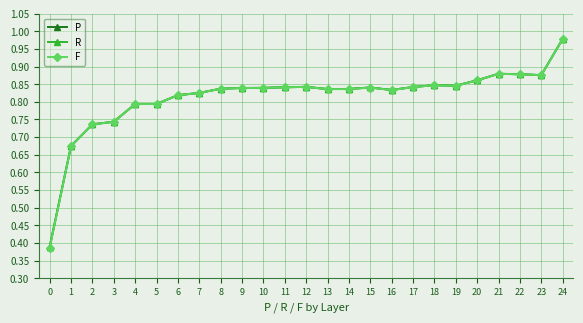

Count the number of data series in this chart.

3